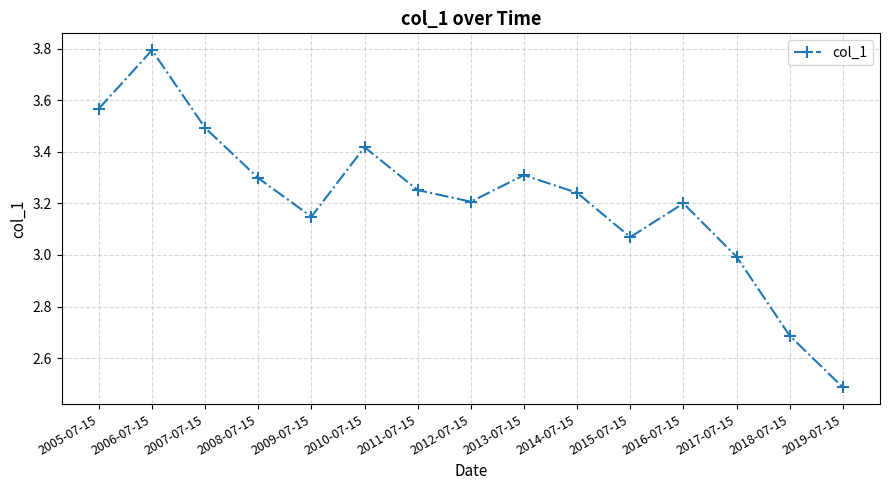

Does the chart display data point markers on the line(s)?

Yes